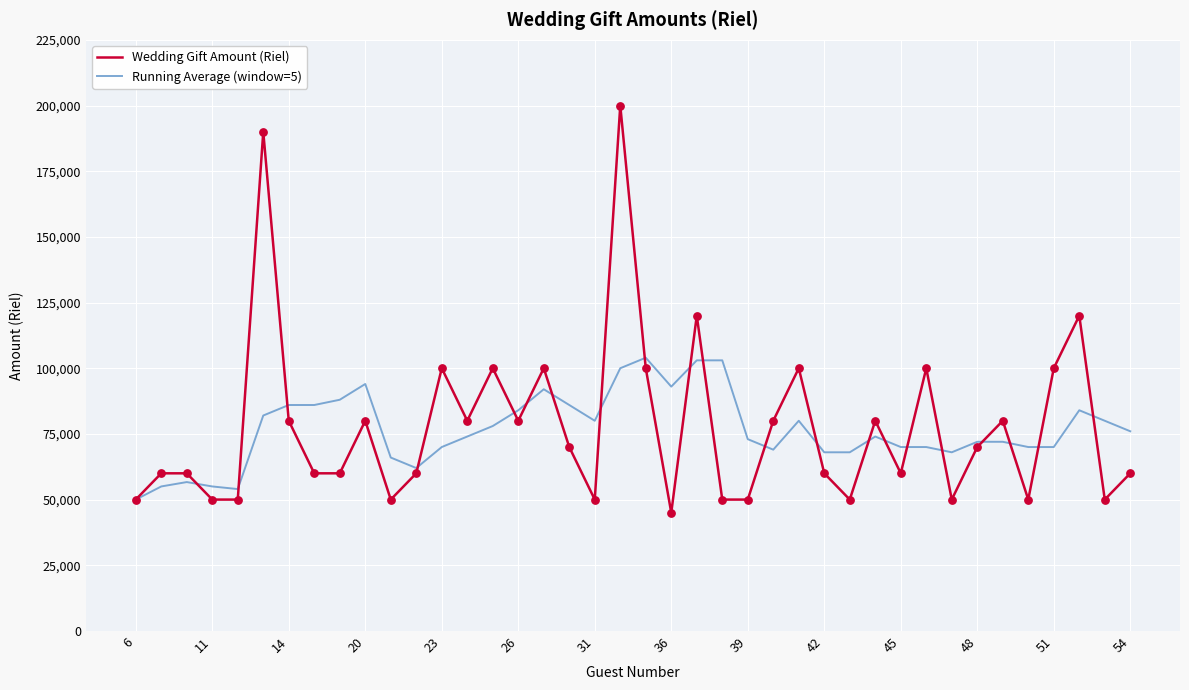

What is the maximum value for Running Average (window=5)?

104000.0